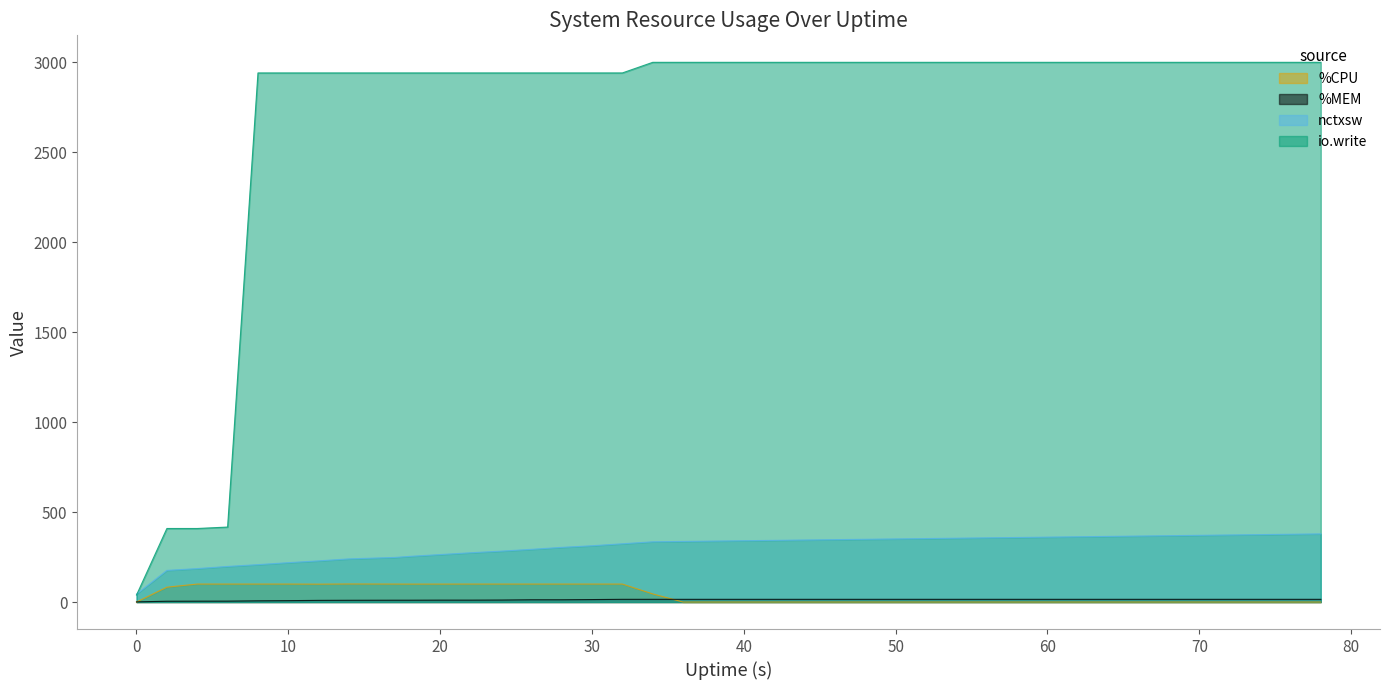

List the series in order of their peak value, highest first.

io.write, nctxsw, %CPU, %MEM